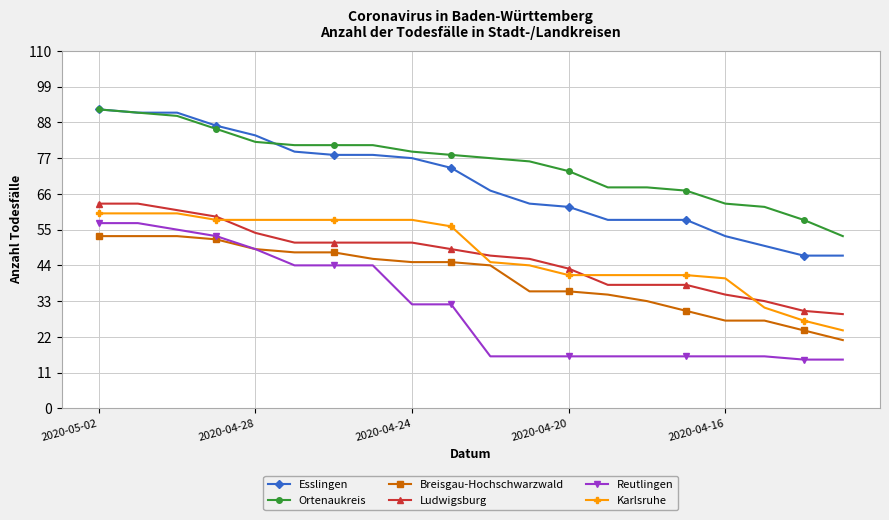

What is the minimum value shown in the chart?

15